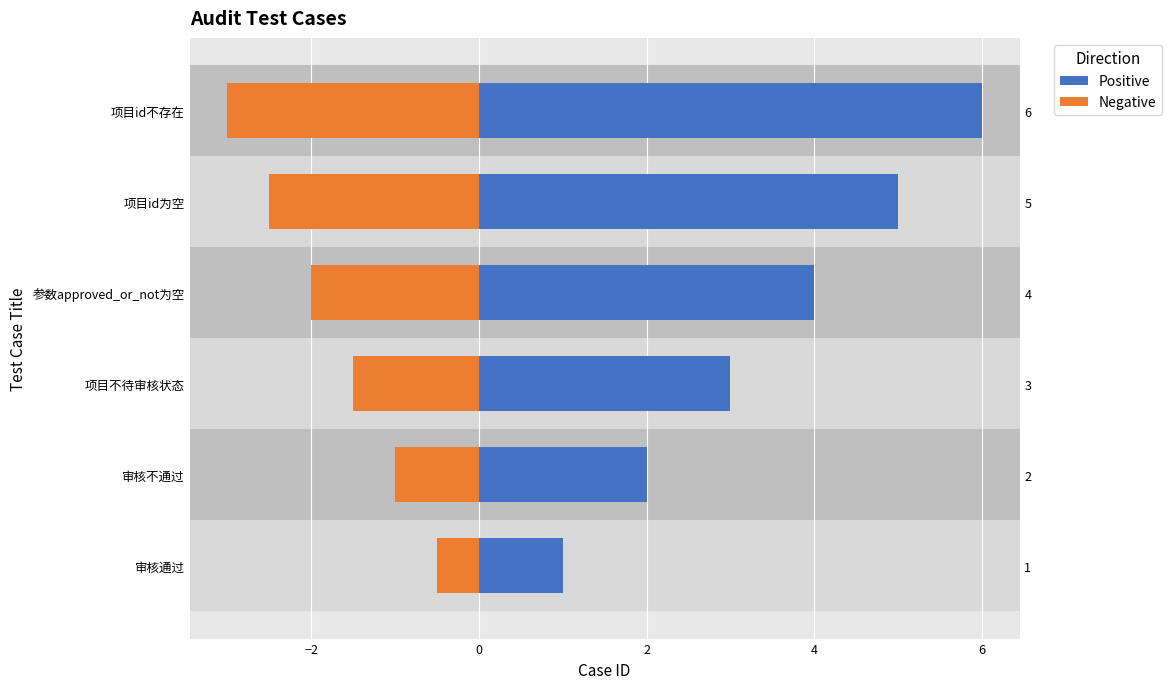

What is the maximum value for Positive?

6.0